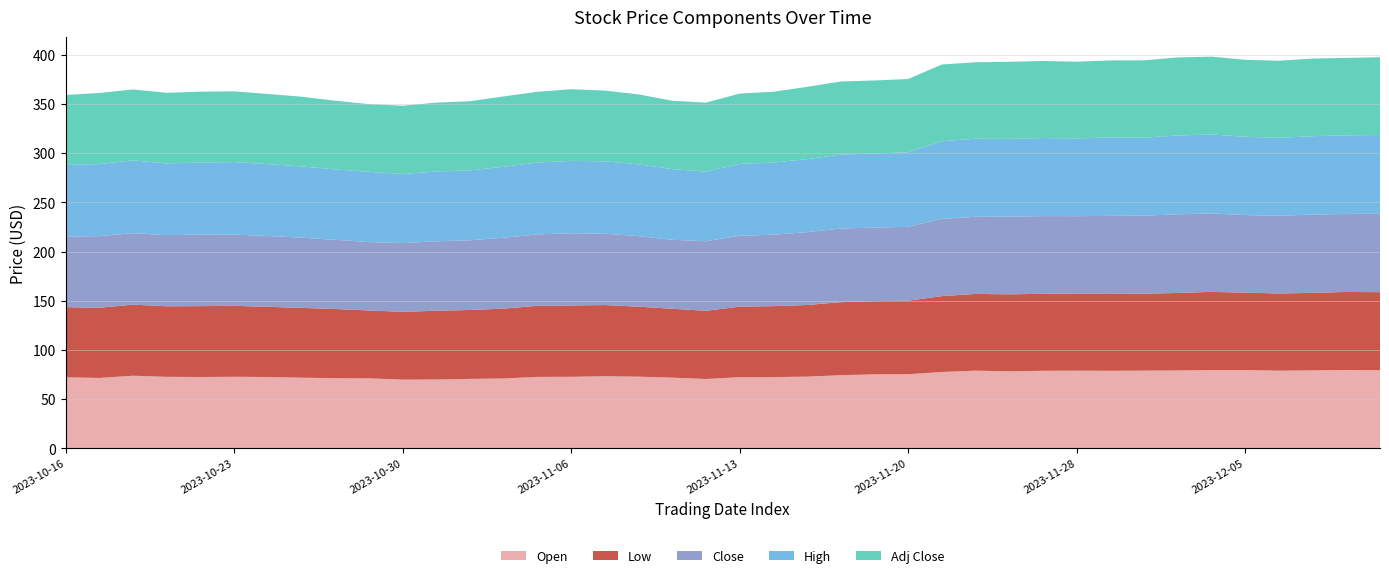

Reading left to right, list all the values displayed in this chart.

Open: 2023-10-16=72.2	2023-10-17=71.5	2023-10-18=73.8	2023-10-19=72.6	2023-10-20=72.5	2023-10-23=72.7	2023-10-24=72.5	2023-10-25=71.8	2023-10-26=71.2	2023-10-27=71.1	2023-10-30=69.8	2023-10-31=69.9	2023-11-01=70.5	2023-11-02=71.0	2023-11-03=72.6	2023-11-06=72.7	2023-11-07=73.3	2023-11-08=72.8	2023-11-09=71.8	2023-11-10=70.4	2023-11-13=72.3	2023-11-14=72.4	2023-11-15=72.8	2023-11-16=74.3	2023-11-17=75.1	2023-11-20=75.3	2023-11-21=77.5	2023-11-22=78.9	2023-11-24=78.2	2023-11-27=78.8	2023-11-28=78.9	2023-11-29=78.8	2023-11-30=78.9	2023-12-01=79.1	2023-12-04=79.6	2023-12-05=79.5	2023-12-06=78.9	2023-12-07=79.2	2023-12-08=79.6	2023-12-11=79.3
Low: 2023-10-16=71.3	2023-10-17=71.3	2023-10-18=72.2	2023-10-19=71.7	2023-10-20=72.0	2023-10-23=72.1	2023-10-24=71.3	2023-10-25=71.0	2023-10-26=70.3	2023-10-27=69.0	2023-10-30=68.8	2023-10-31=69.9	2023-11-01=70.0	2023-11-02=71.0	2023-11-03=72.2	2023-11-06=72.5	2023-11-07=72.3	2023-11-08=71.1	2023-11-09=70.0	2023-11-10=69.3	2023-11-13=71.6	2023-11-14=72.1	2023-11-15=72.8	2023-11-16=74.2	2023-11-17=74.4	2023-11-20=74.7	2023-11-21=77.1	2023-11-22=78.0	2023-11-24=78.2	2023-11-27=78.2	2023-11-28=78.4	2023-11-29=78.6	2023-11-30=78.2	2023-12-01=78.8	2023-12-04=79.4	2023-12-05=78.7	2023-12-06=78.5	2023-12-07=78.7	2023-12-08=79.3	2023-12-11=79.3
Close: 2023-10-16=71.8	2023-10-17=72.8	2023-10-18=72.7	2023-10-19=72.3	2023-10-20=72.7	2023-10-23=72.4	2023-10-24=72.0	2023-10-25=71.4	2023-10-26=70.4	2023-10-27=69.4	2023-10-30=70.0	2023-10-31=70.6	2023-11-01=70.8	2023-11-02=72.1	2023-11-03=72.6	2023-11-06=73.4	2023-11-07=72.5	2023-11-08=71.7	2023-11-09=70.1	2023-11-10=70.7	2023-11-13=72.1	2023-11-14=72.6	2023-11-15=74.0	2023-11-16=74.9	2023-11-17=74.8	2023-11-20=75.2	2023-11-21=78.6	2023-11-22=78.4	2023-11-24=79.0	2023-11-27=79.0	2023-11-28=78.6	2023-11-29=78.9	2023-11-30=79.3	2023-12-01=80.0	2023-12-04=79.8	2023-12-05=78.8	2023-12-06=79.0	2023-12-07=79.5	2023-12-08=79.3	2023-12-11=79.7
High: 2023-10-16=72.7	2023-10-17=73.2	2023-10-18=73.9	2023-10-19=72.9	2023-10-20=73.2	2023-10-23=73.8	2023-10-24=73.0	2023-10-25=72.4	2023-10-26=71.5	2023-10-27=71.4	2023-10-30=70.2	2023-10-31=71.0	2023-11-01=71.1	2023-11-02=72.2	2023-11-03=73.0	2023-11-06=73.5	2023-11-07=73.6	2023-11-08=73.0	2023-11-09=71.9	2023-11-10=70.8	2023-11-13=73.0	2023-11-14=73.3	2023-11-15=74.3	2023-11-16=75.2	2023-11-17=75.4	2023-11-20=75.6	2023-11-21=78.8	2023-11-22=79.3	2023-11-24=79.0	2023-11-27=79.3	2023-11-28=79.0	2023-11-29=79.8	2023-11-30=79.3	2023-12-01=80.1	2023-12-04=80.2	2023-12-05=79.6	2023-12-06=79.1	2023-12-07=79.7	2023-12-08=79.8	2023-12-11=80.1
Adj Close: 2023-10-16=71.2	2023-10-17=72.2	2023-10-18=72.1	2023-10-19=71.8	2023-10-20=72.1	2023-10-23=71.8	2023-10-24=71.4	2023-10-25=70.8	2023-10-26=69.8	2023-10-27=68.8	2023-10-30=69.4	2023-10-31=70.0	2023-11-01=70.3	2023-11-02=71.5	2023-11-03=72.0	2023-11-06=72.8	2023-11-07=71.9	2023-11-08=71.1	2023-11-09=69.5	2023-11-10=70.1	2023-11-13=71.5	2023-11-14=72.0	2023-11-15=73.4	2023-11-16=74.3	2023-11-17=74.1	2023-11-20=74.5	2023-11-21=78.0	2023-11-22=77.7	2023-11-24=78.3	2023-11-27=78.3	2023-11-28=78.0	2023-11-29=78.2	2023-11-30=78.6	2023-12-01=79.3	2023-12-04=79.1	2023-12-05=78.2	2023-12-06=78.4	2023-12-07=78.9	2023-12-08=78.7	2023-12-11=79.1